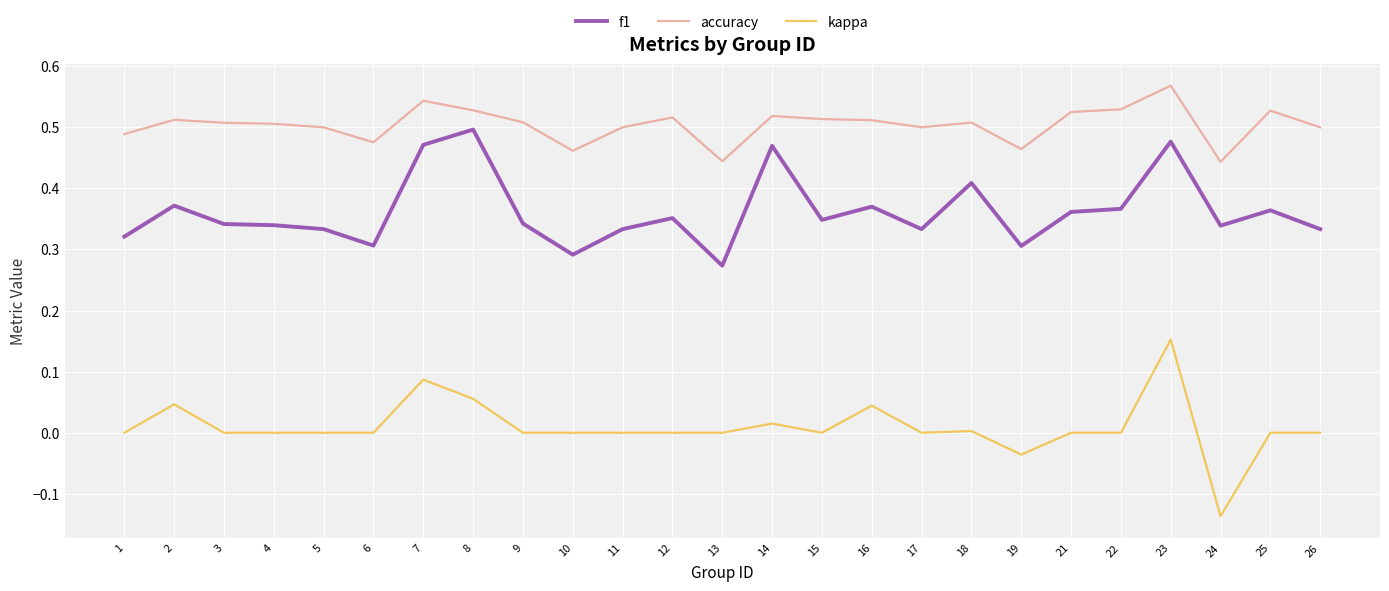

Is it true that kappa equals -0.2 at 17?

False